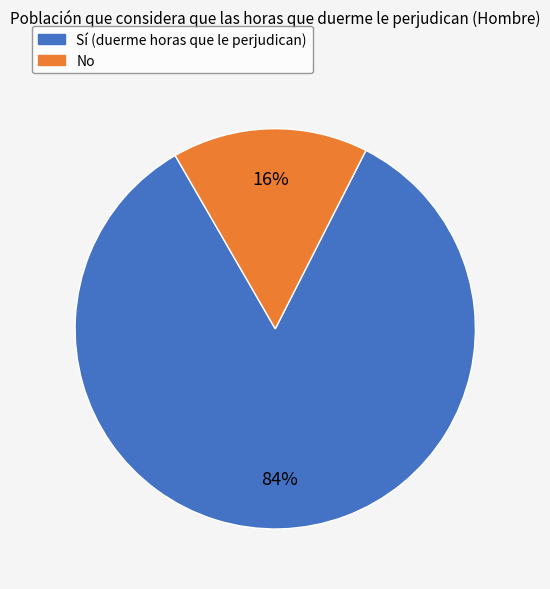

Which category has the biggest portion of the pie?

Sí